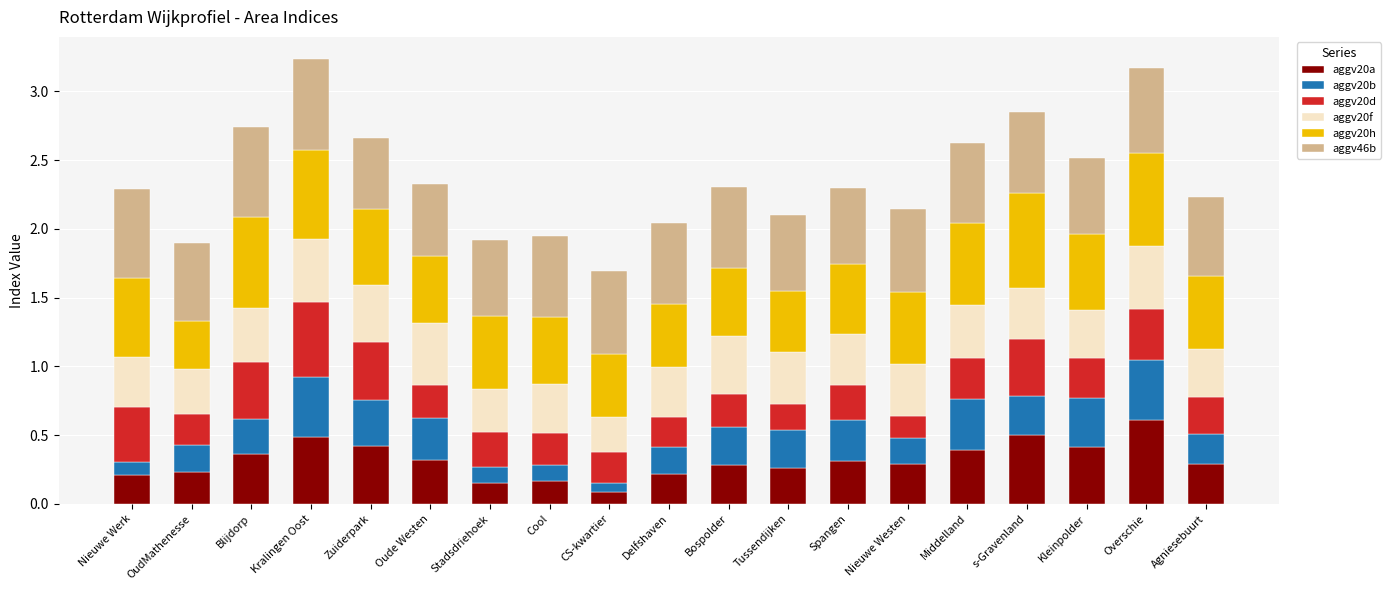

How many aggv20a values are between 0 and 1?

19